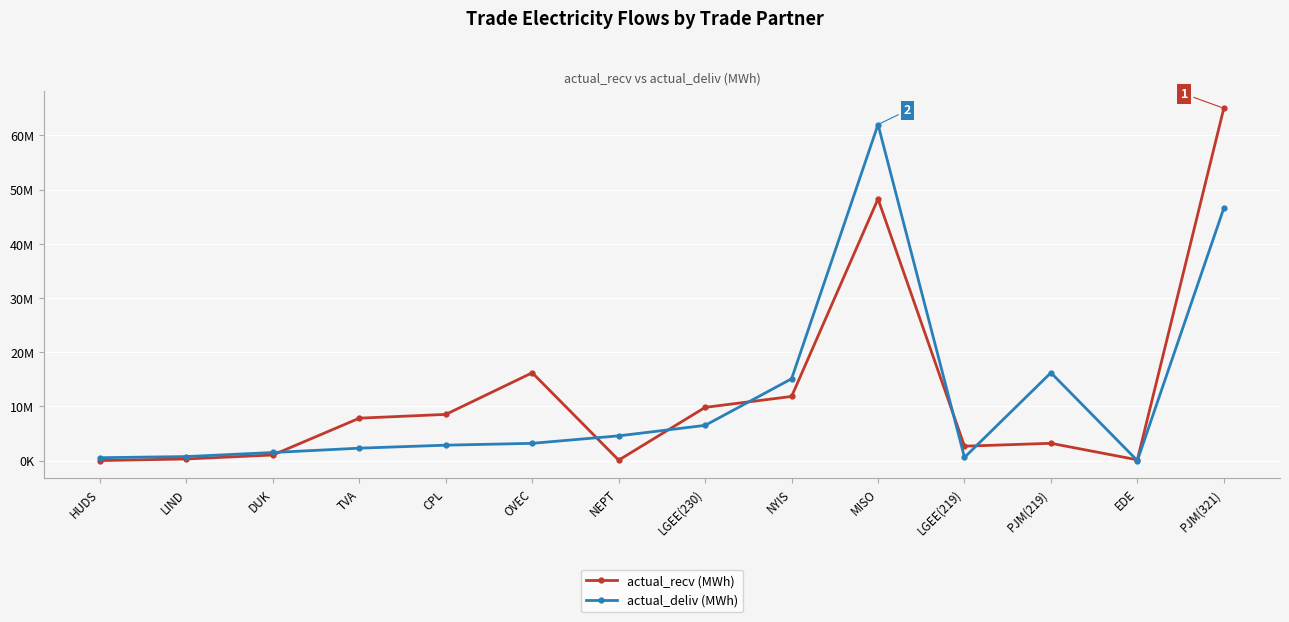

Does the chart have visible grid lines?

Yes